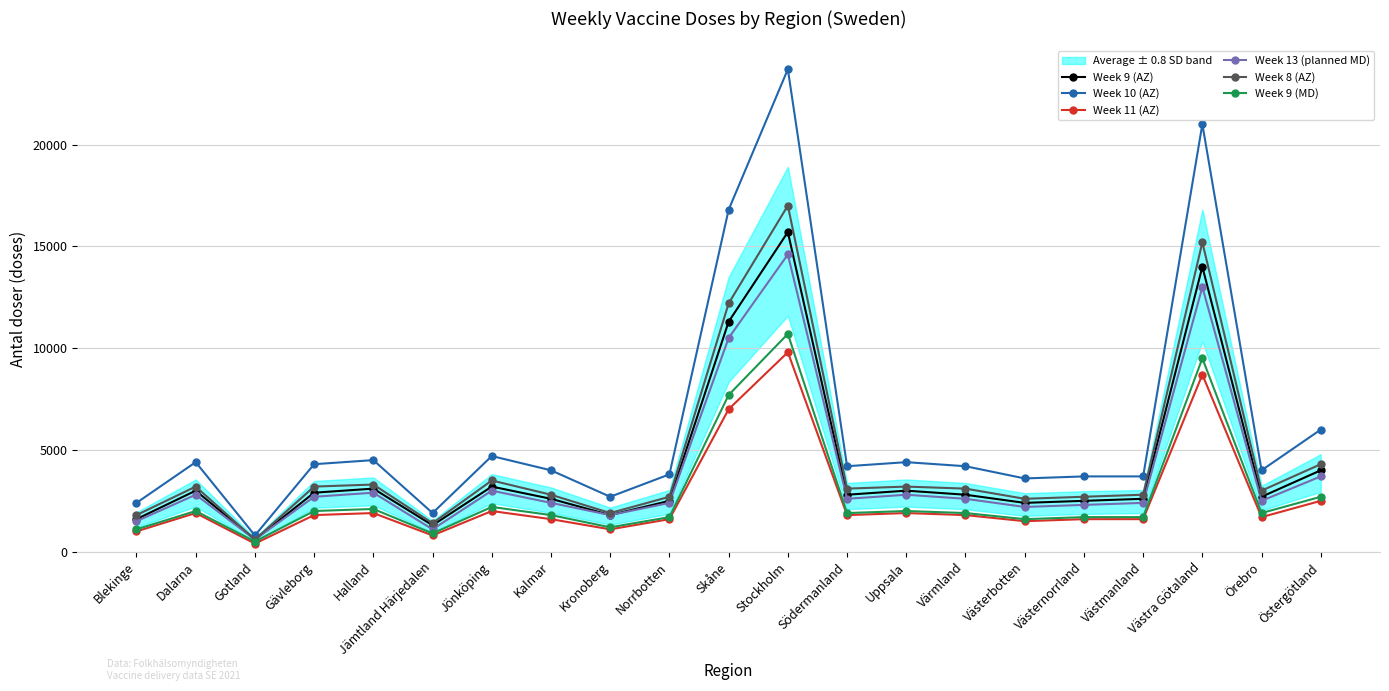

What is the label of the 3rd point from the left?

Gotland